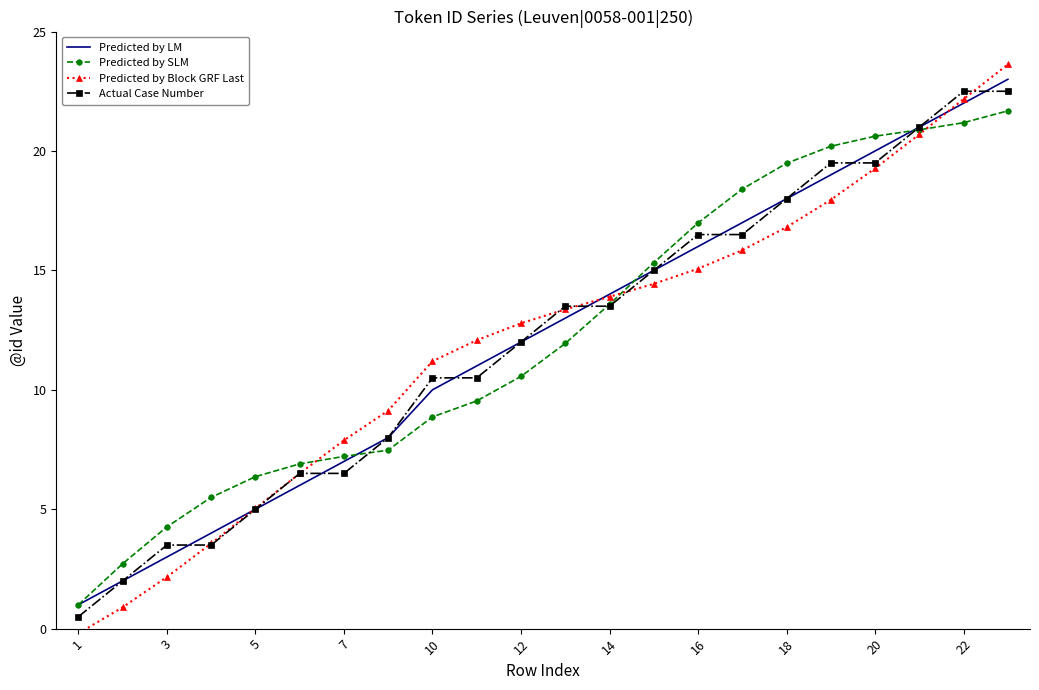

Which series has the largest range (max minus min)?

Predicted by Block GRF Last